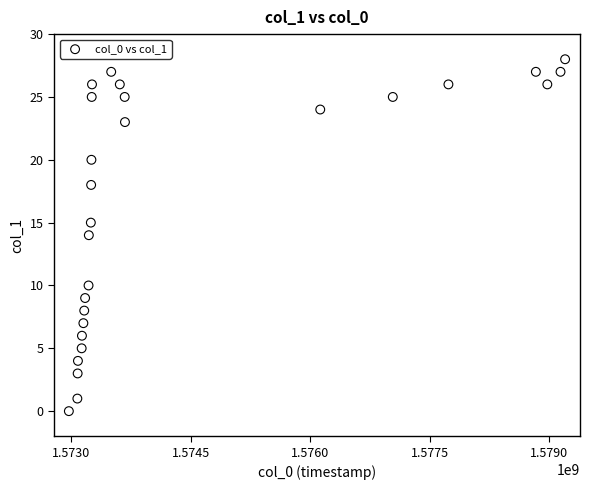

What is the range of Y values (max minus min)?

28